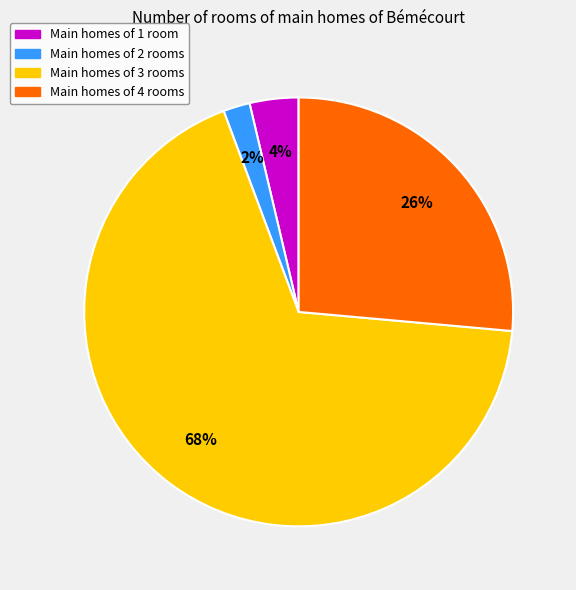

To the nearest percent, what is the average slice percentage?

25%